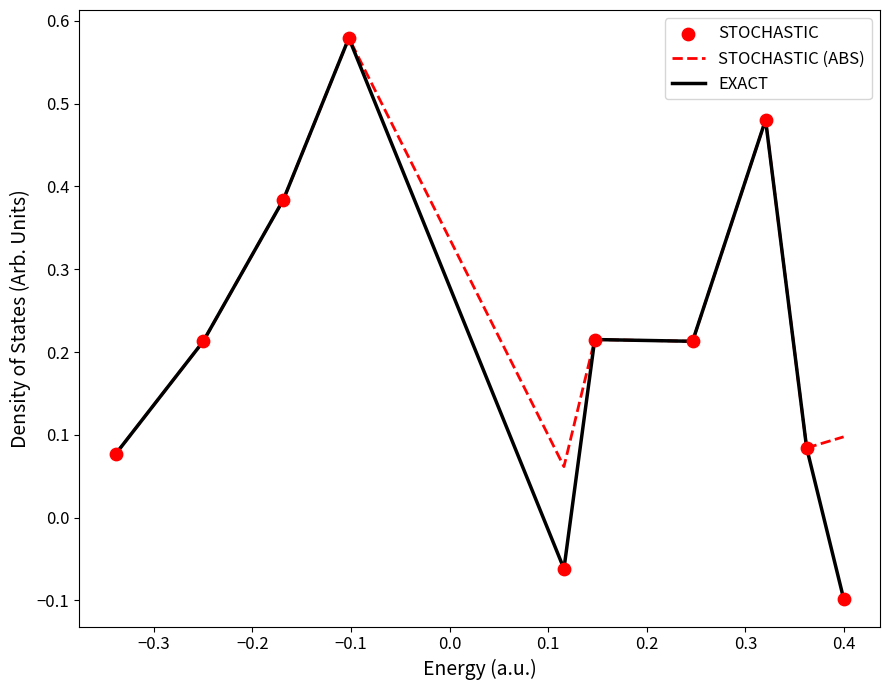

Which series has the largest total across all categories?

STOCHASTIC (ABS)